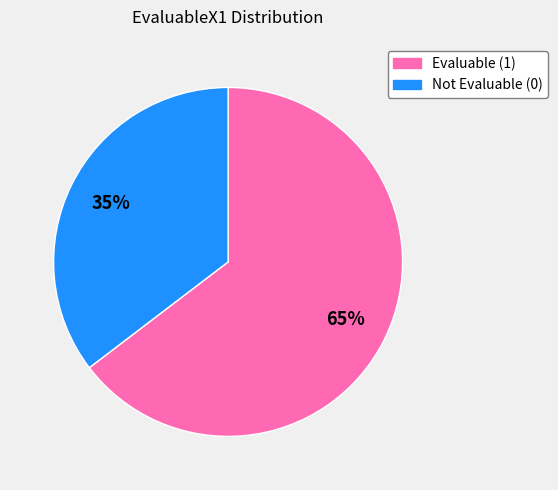

To the nearest percent, what is the average slice percentage?

50%